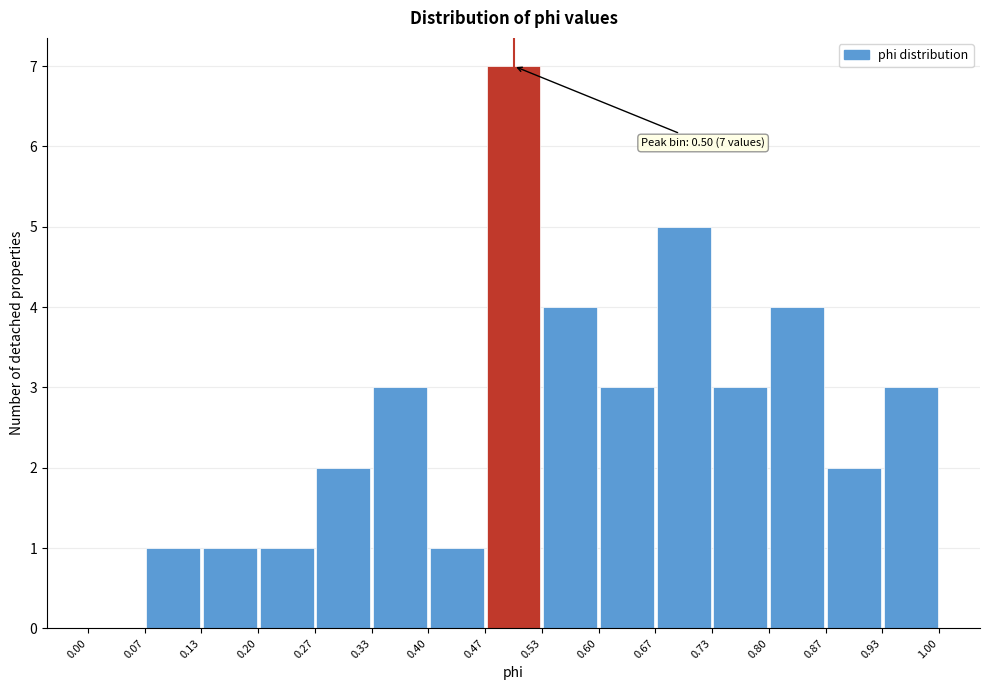

Over which range of the x-axis is the bar tallest?

0.47 to 0.53